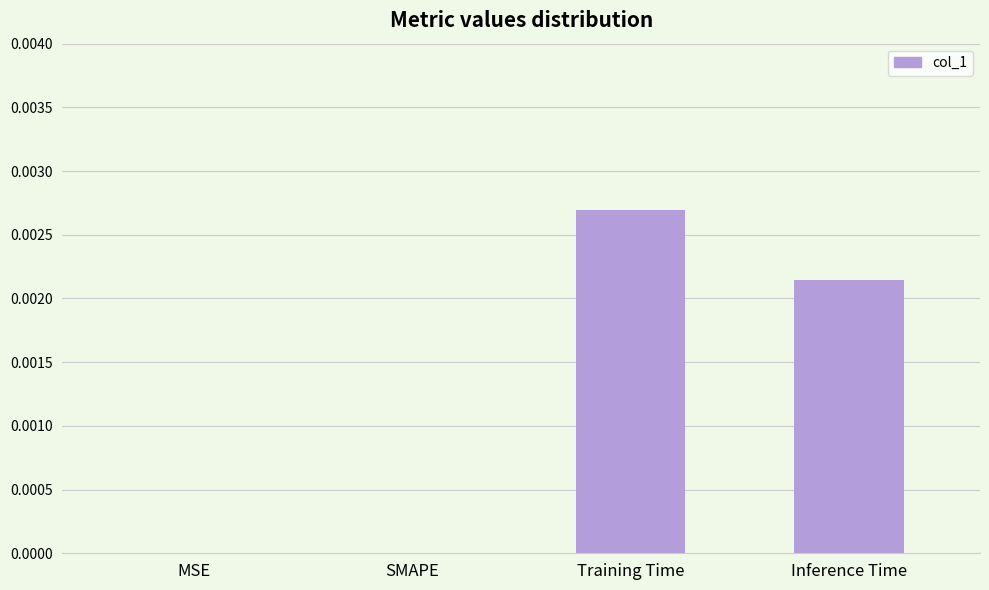

Are the bars grouped side by side (vs. stacked)?

No